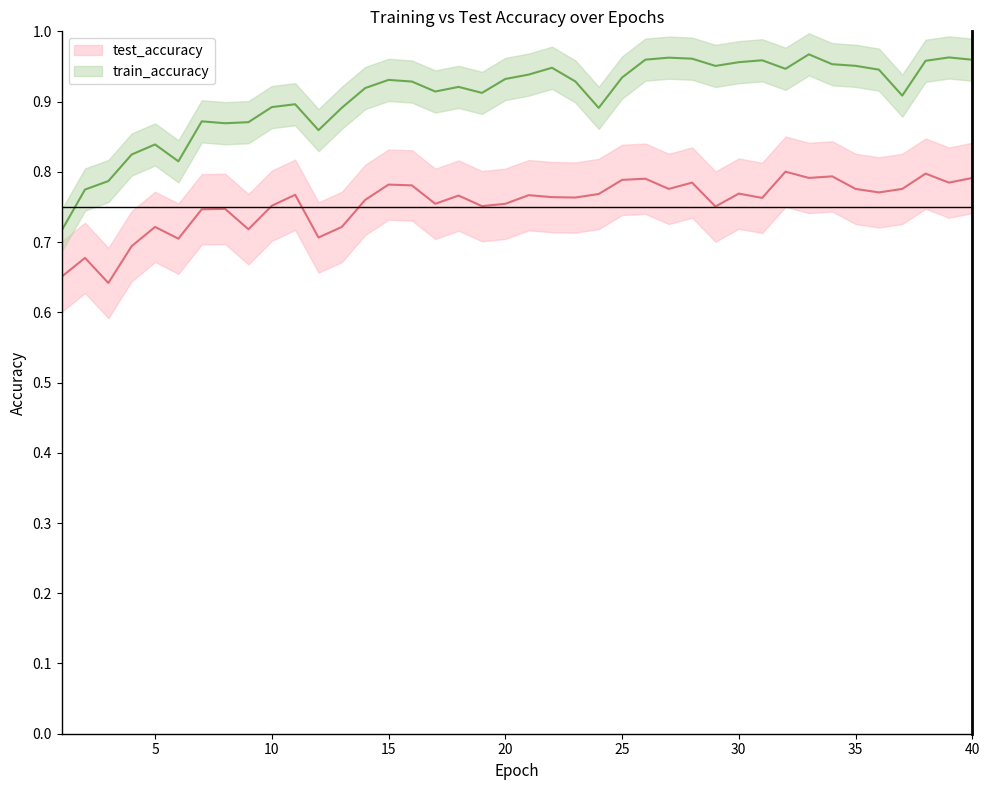

List the series in order of their peak value, highest first.

train_accuracy, test_accuracy